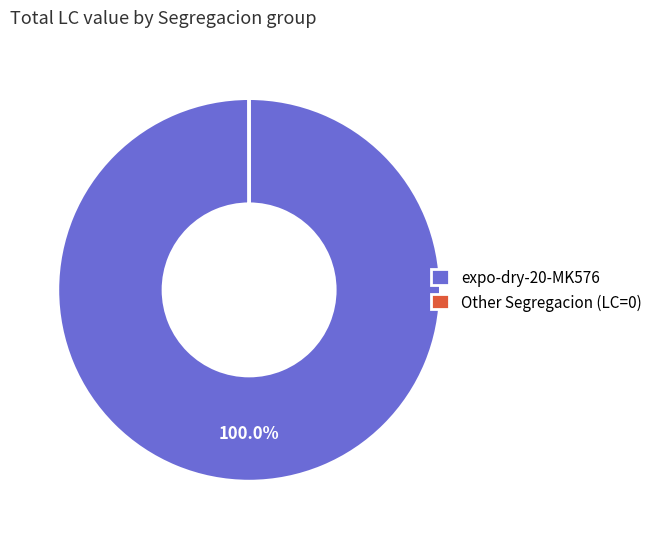

Does any single category account for the majority?

Yes